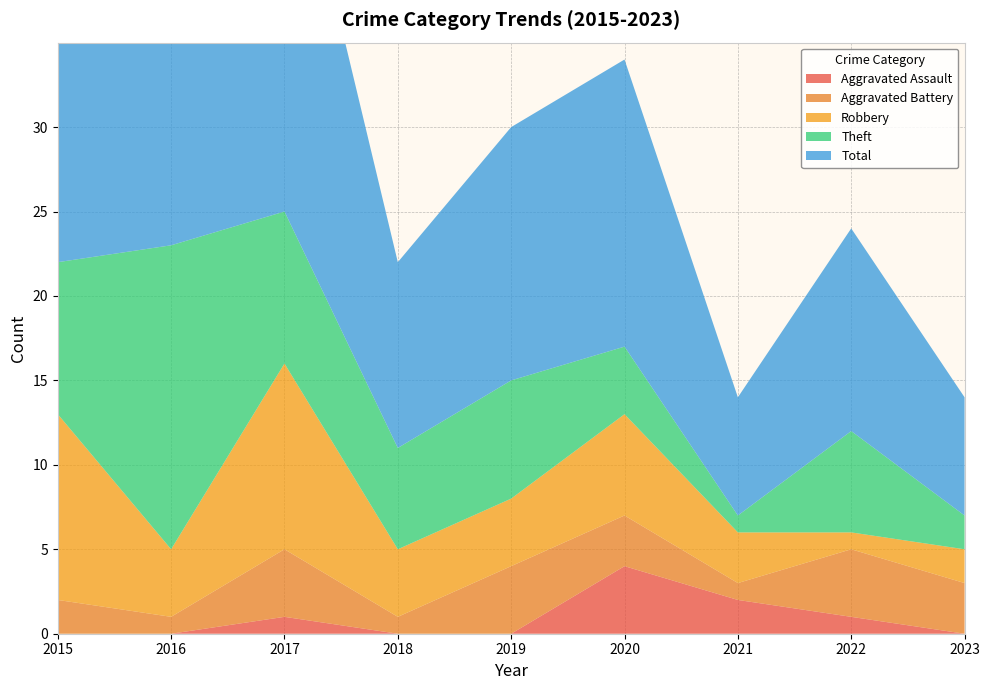

Reading left to right, transcribe all the data shown in this chart.

Aggravated Assault: 2015=0	2016=0	2017=1	2018=0	2019=0	2020=4	2021=2	2022=1	2023=0
Aggravated Battery: 2015=2	2016=1	2017=4	2018=1	2019=4	2020=3	2021=1	2022=4	2023=3
Robbery: 2015=11	2016=4	2017=11	2018=4	2019=4	2020=6	2021=3	2022=1	2023=2
Theft: 2015=9	2016=18	2017=9	2018=6	2019=7	2020=4	2021=1	2022=6	2023=2
Total: 2015=23	2016=23	2017=25	2018=11	2019=15	2020=17	2021=7	2022=12	2023=7